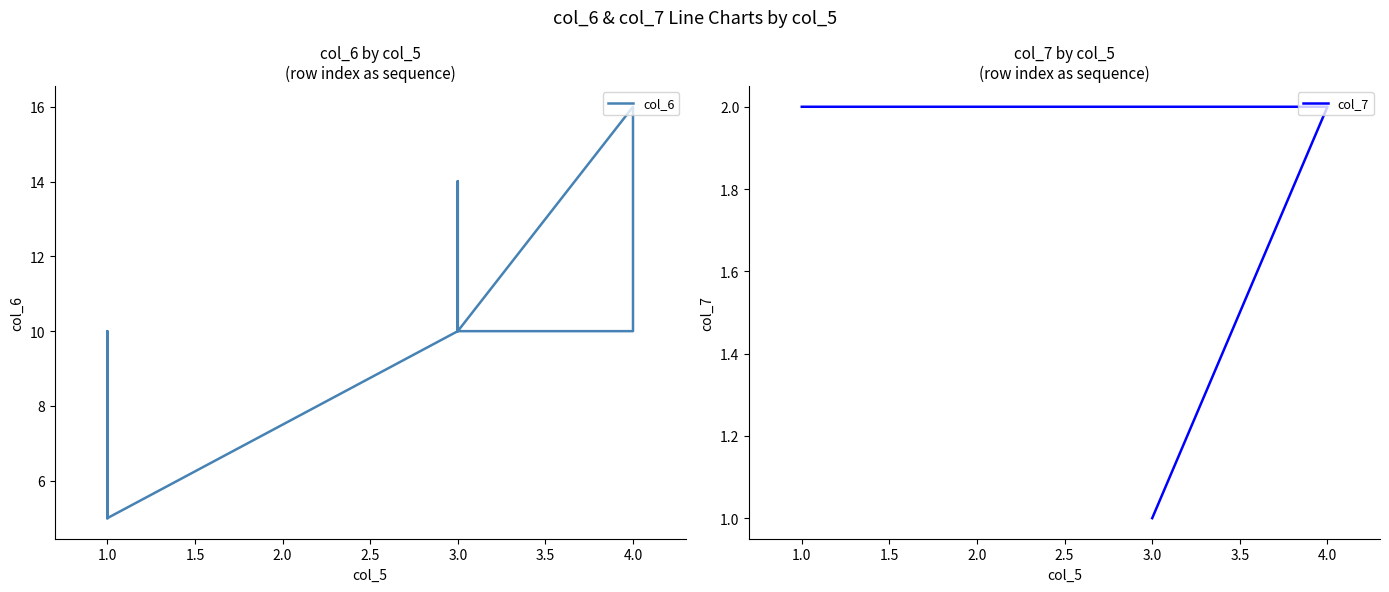

What is the approximate value of col_7 at 3.0?

2